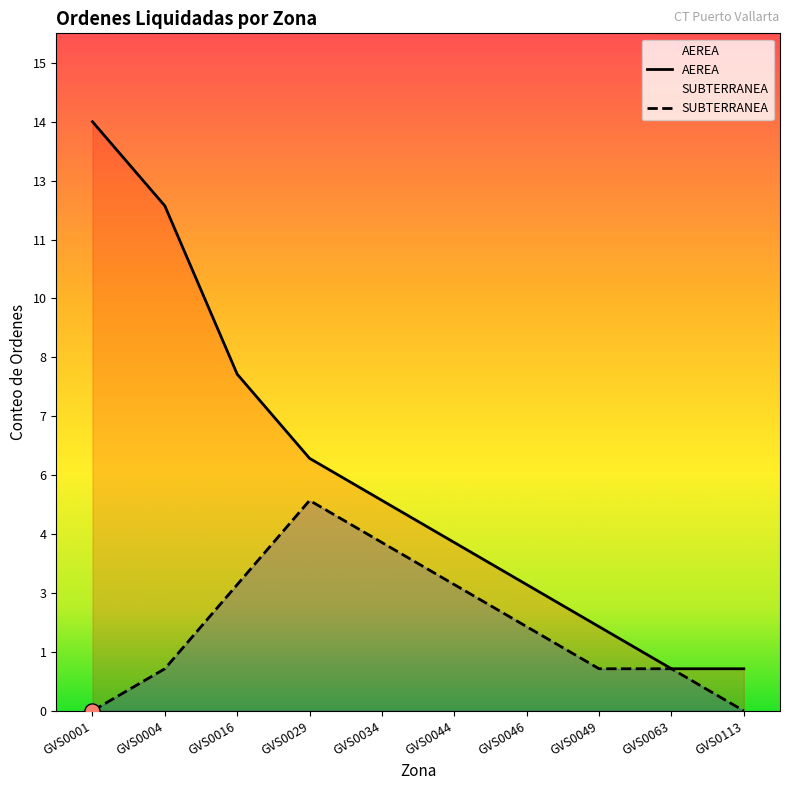

Which series contains the highest Y value?

AEREA